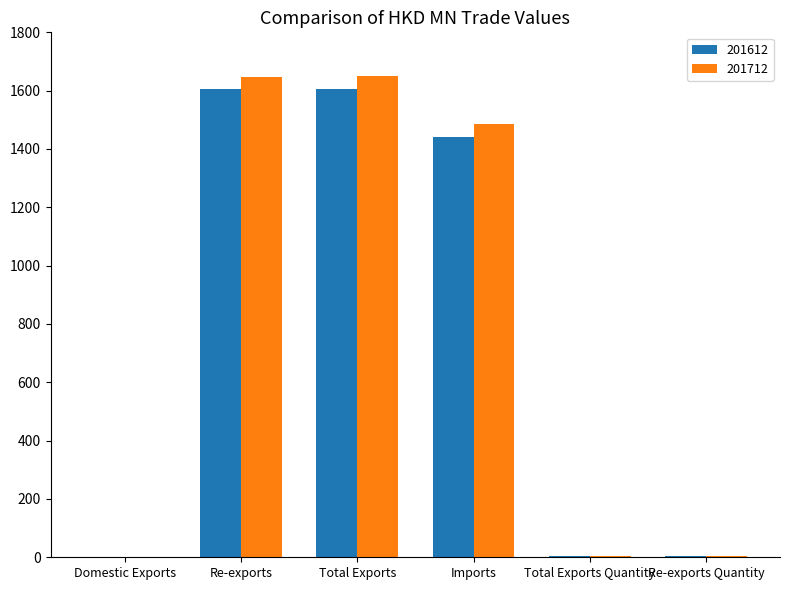

What is the sum of all 201612 values?

4664.1